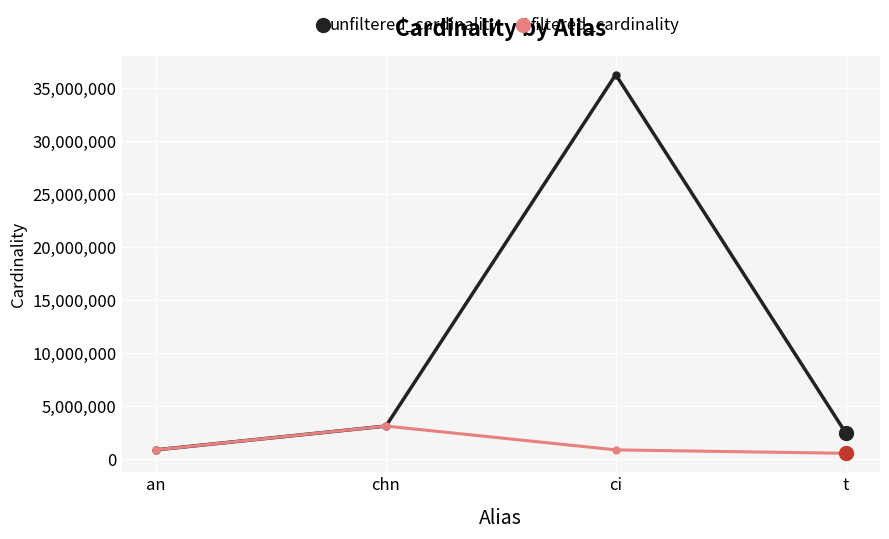

What is the sum of all unfiltered_cardinality values?

42814701